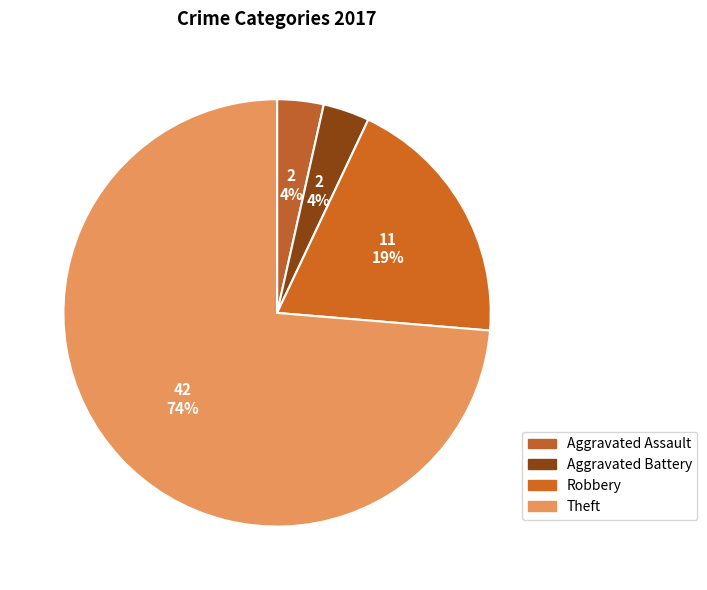

How many segments does this pie chart have?

4